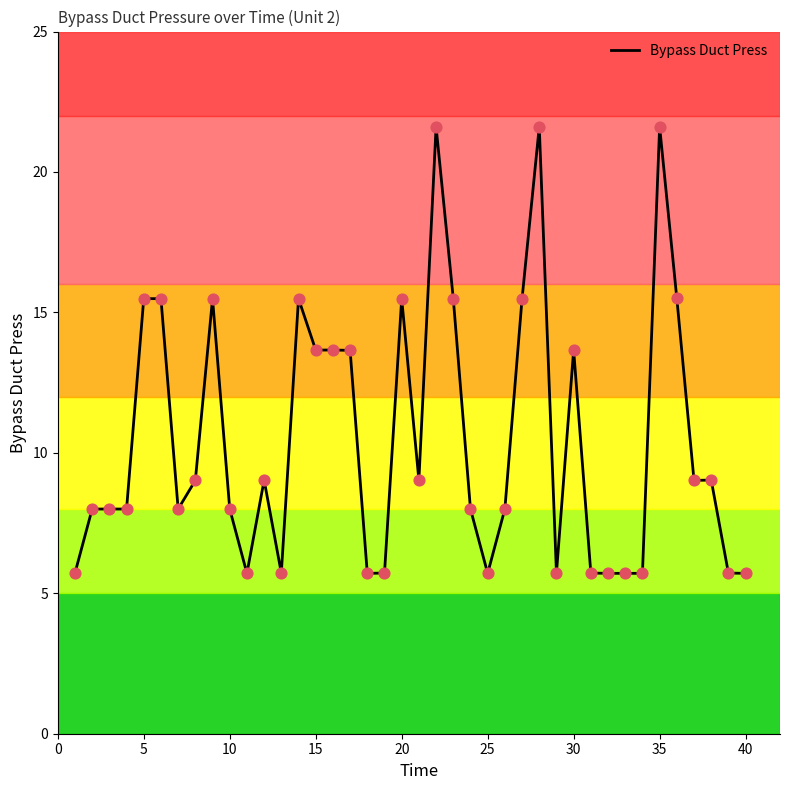

What is the difference between the maximum and minimum values?

15.9